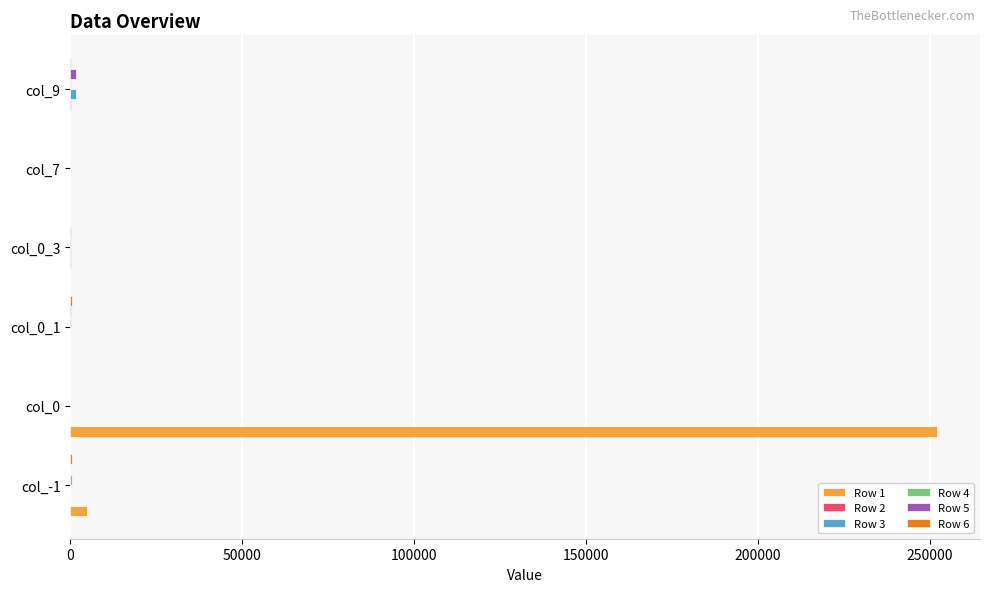

What is the greatest value displayed?

252000